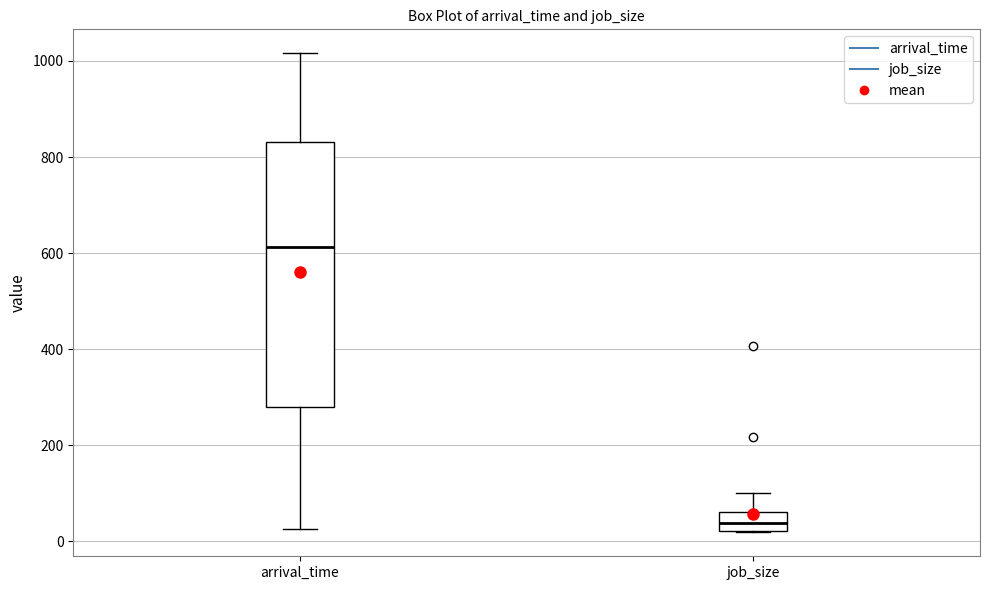

Where does the median line of the box for arrival_time sit on the y-axis? The values are not printed on the chart, so give them approximately, as read against the axis.

620